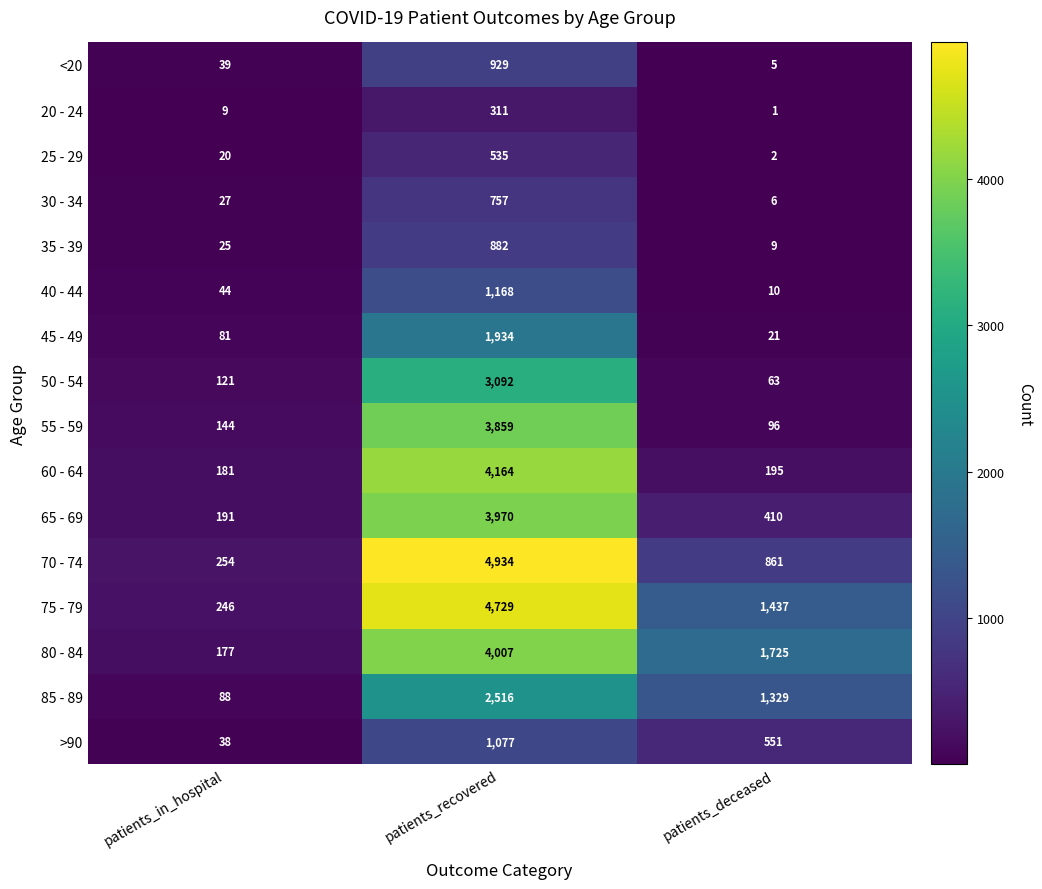

What is the difference between the maximum and minimum values in the 85 - 89 series?

2428